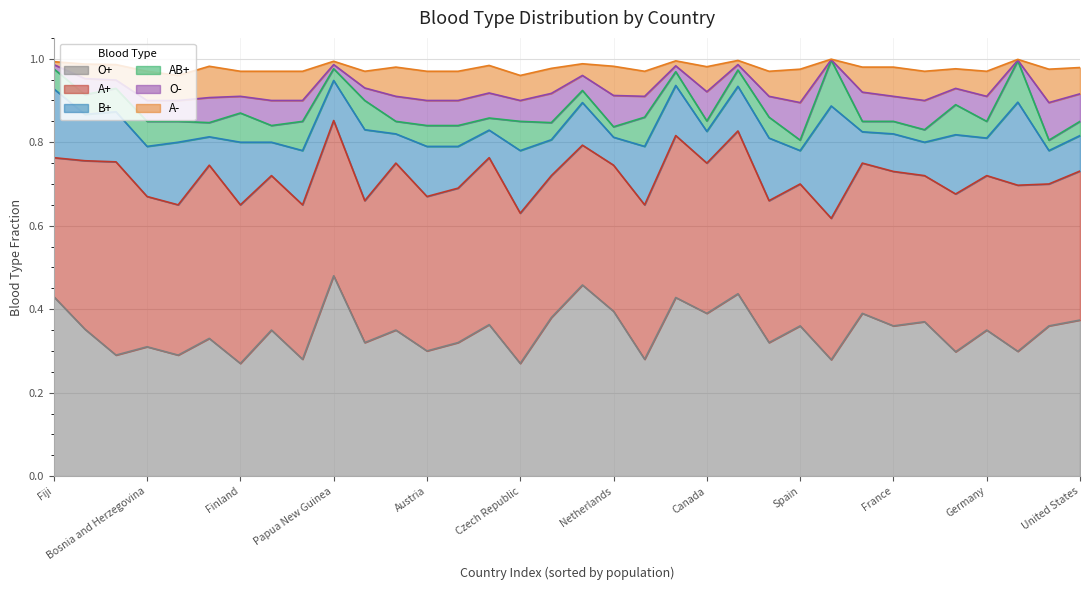

True or false: B+ and AB+ intersect in this chart.

False